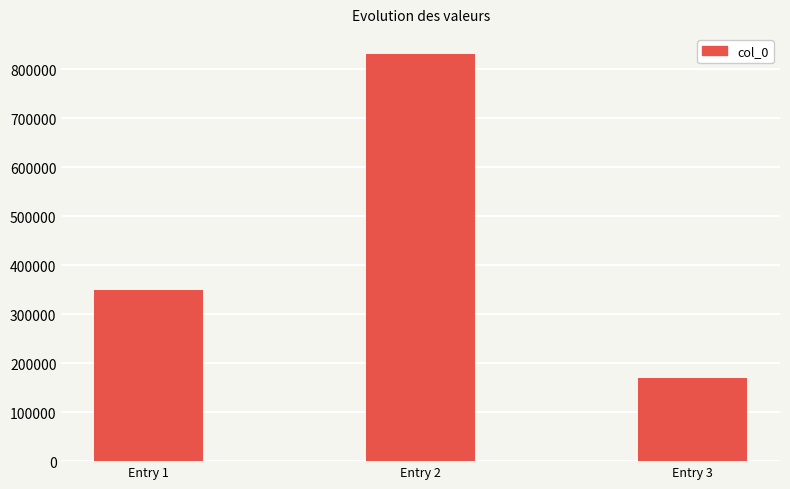

What is the value of the 3rd bar from the left?

169863